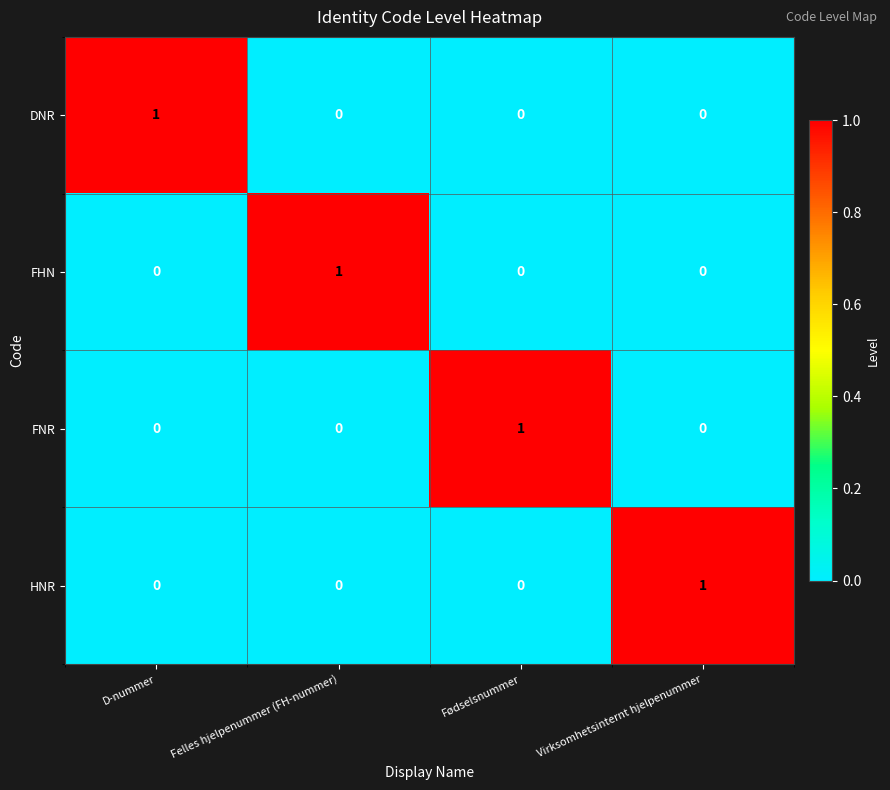

At how many categories does at least one series exceed 0?

4